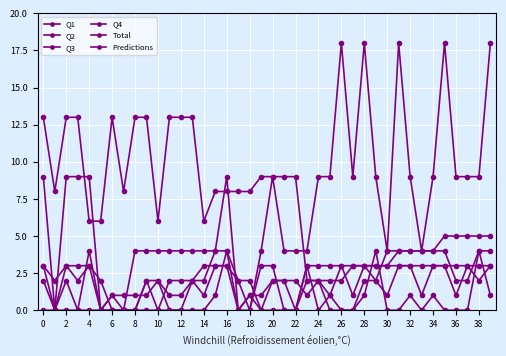

What is the sum of all Predictions values?

92